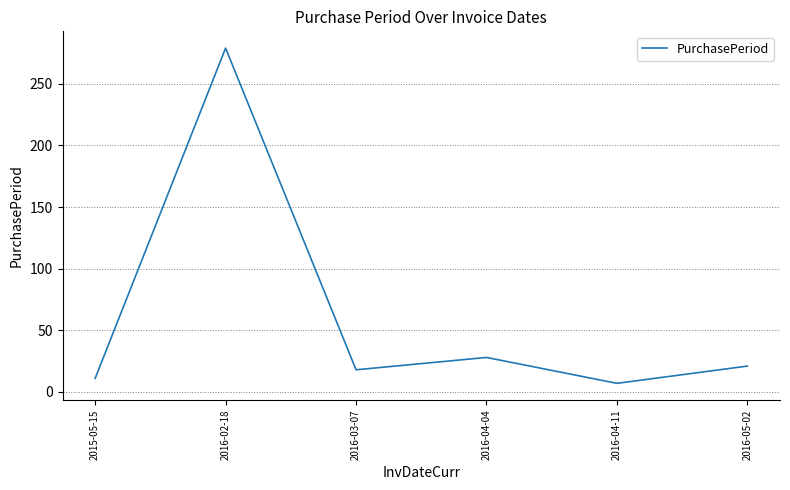

Is it true that the value at 2016-04-04 is 28?

True